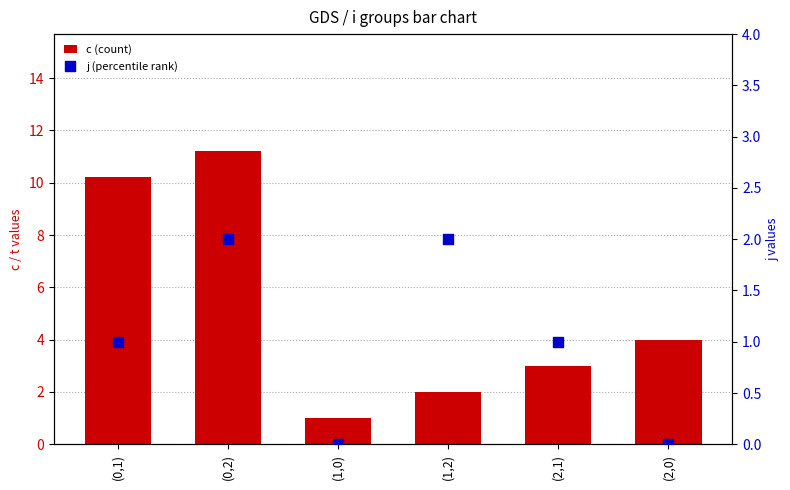

Is the value of c (count) at (1,0) greater than the value of j (percentile rank) at (0,1)?

No